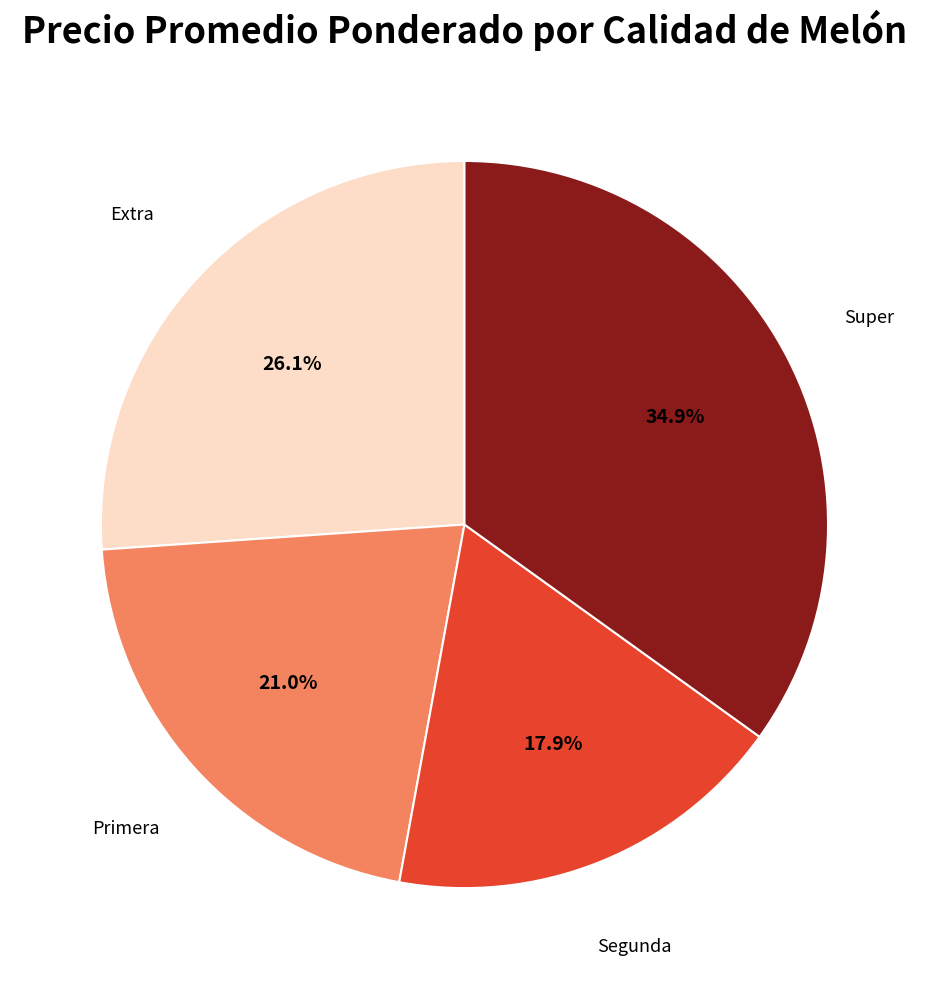

What percentage is the Extra slice, to the nearest percent?

26%